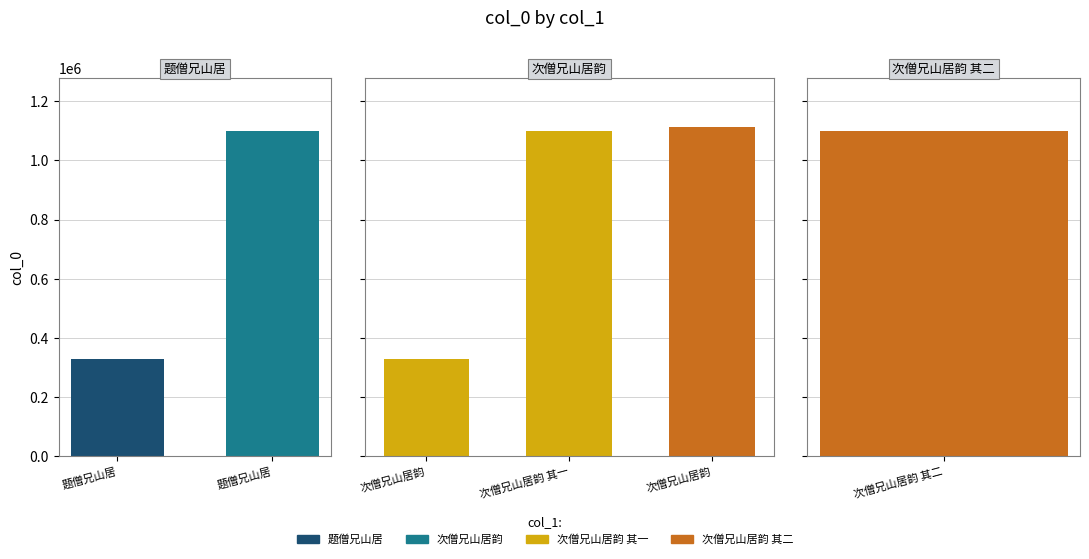

What is the sum of the values at 题僧兄山居 and 题僧兄山居?

1427118